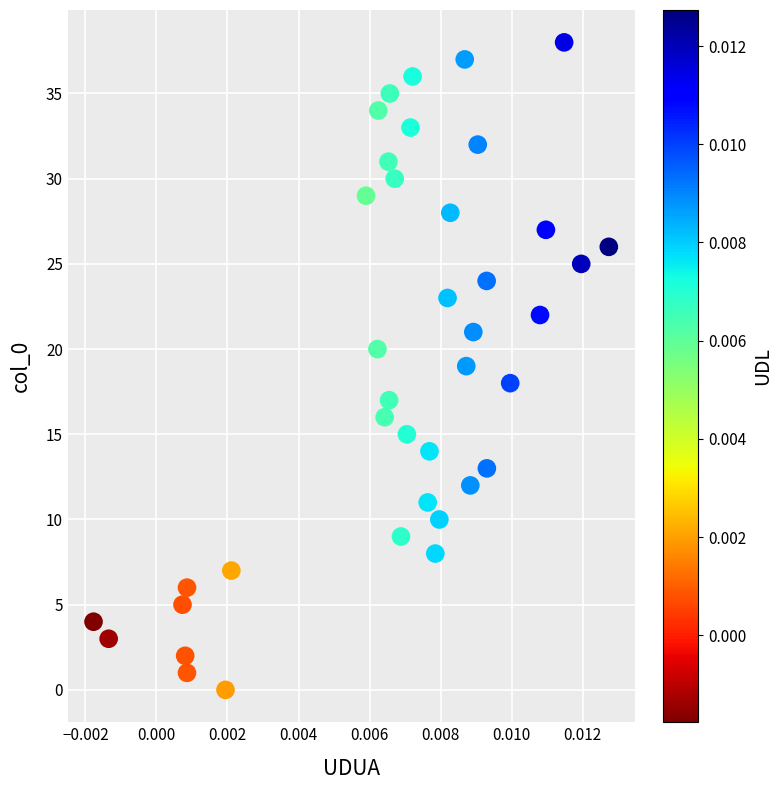

What is the range of Y values (max minus min)?

38